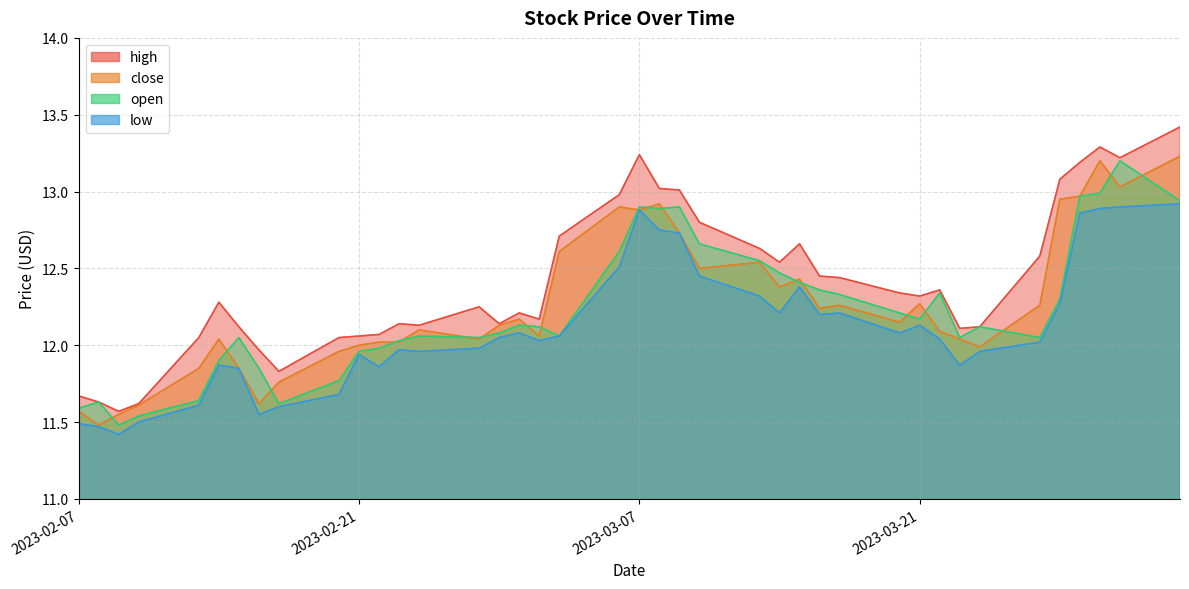

True or false: high has more than 1 interior local peaks.

True